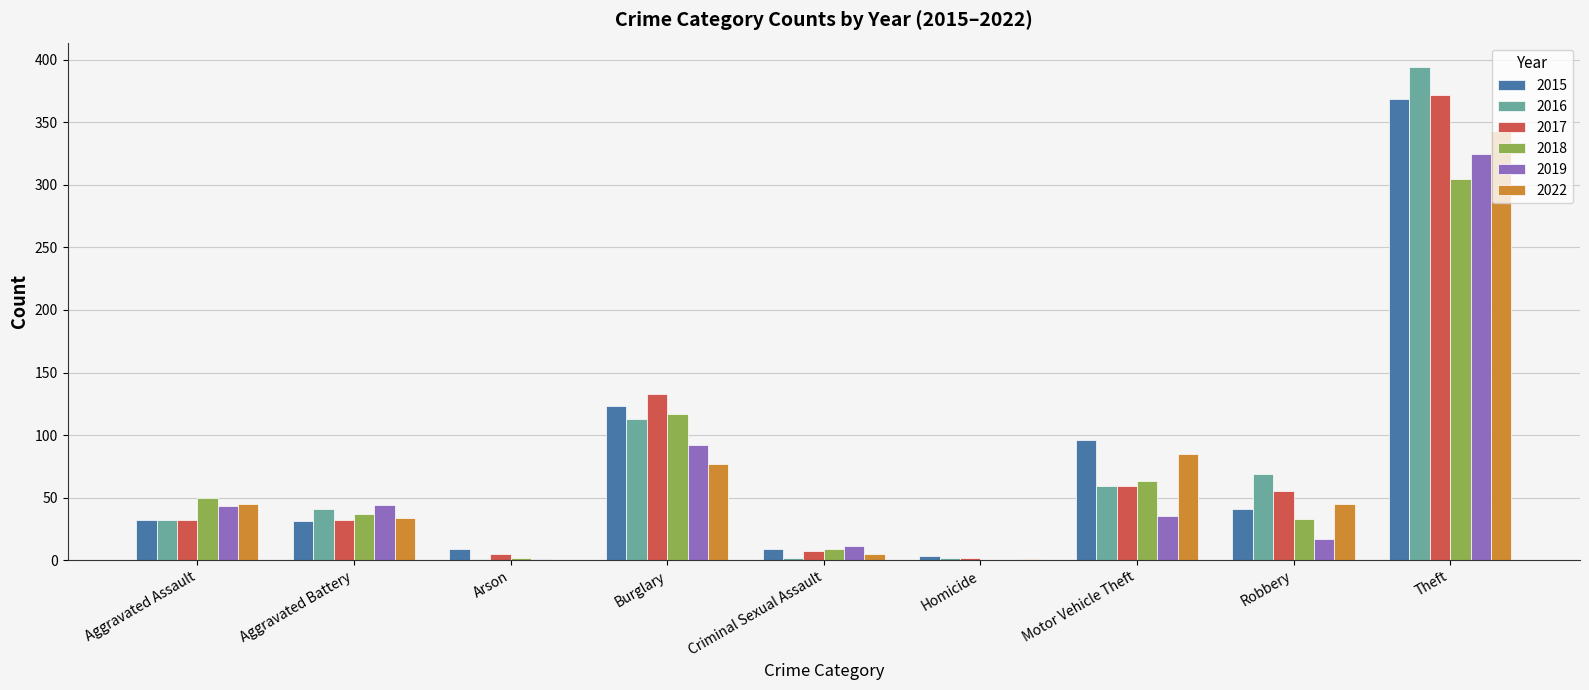

Is the value of 2018 at Robbery greater than the value of 2022 at Criminal Sexual Assault?

Yes